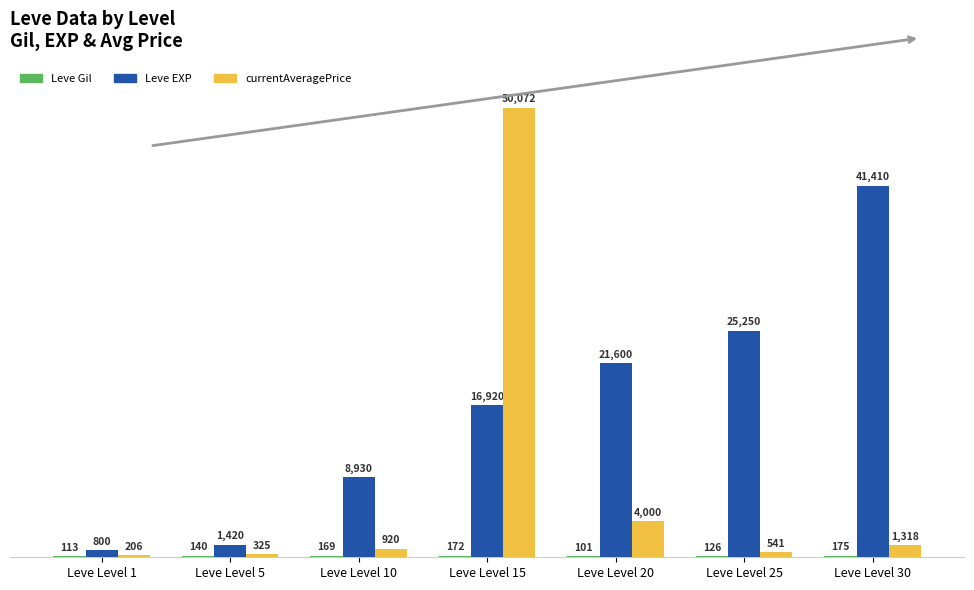

Between Leve Level 25 and Leve Level 30, which series saw the biggest shift?

Leve EXP